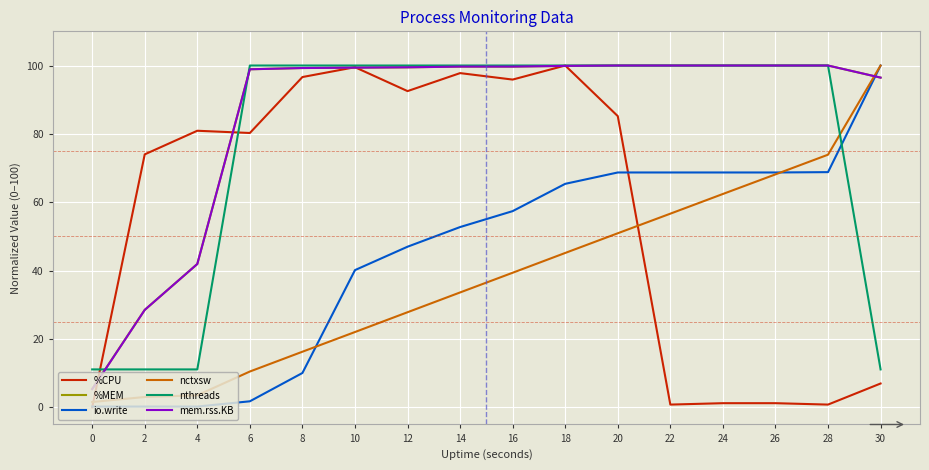

After their last crossing, which series has the higher values: nthreads or nctxsw?

nctxsw